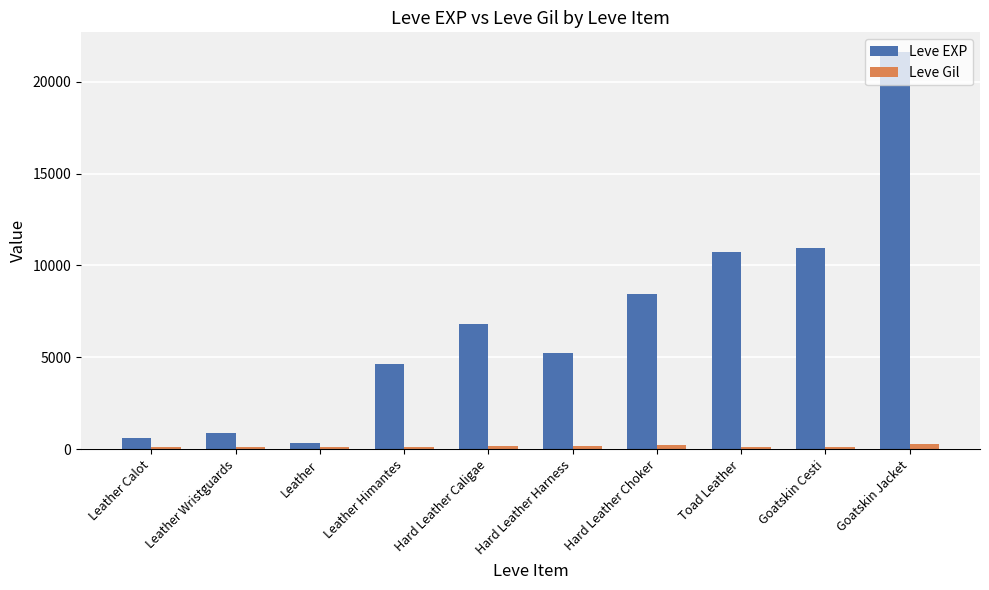

What is the difference between the second highest and minimum values in the Leve EXP series?

10600